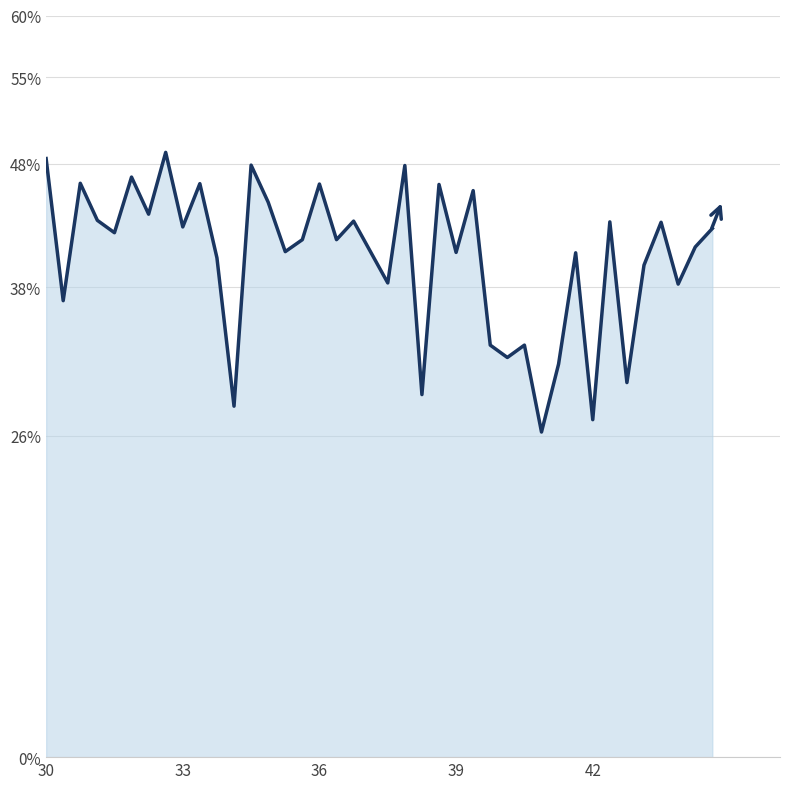

What is the smallest value displayed?

26.3